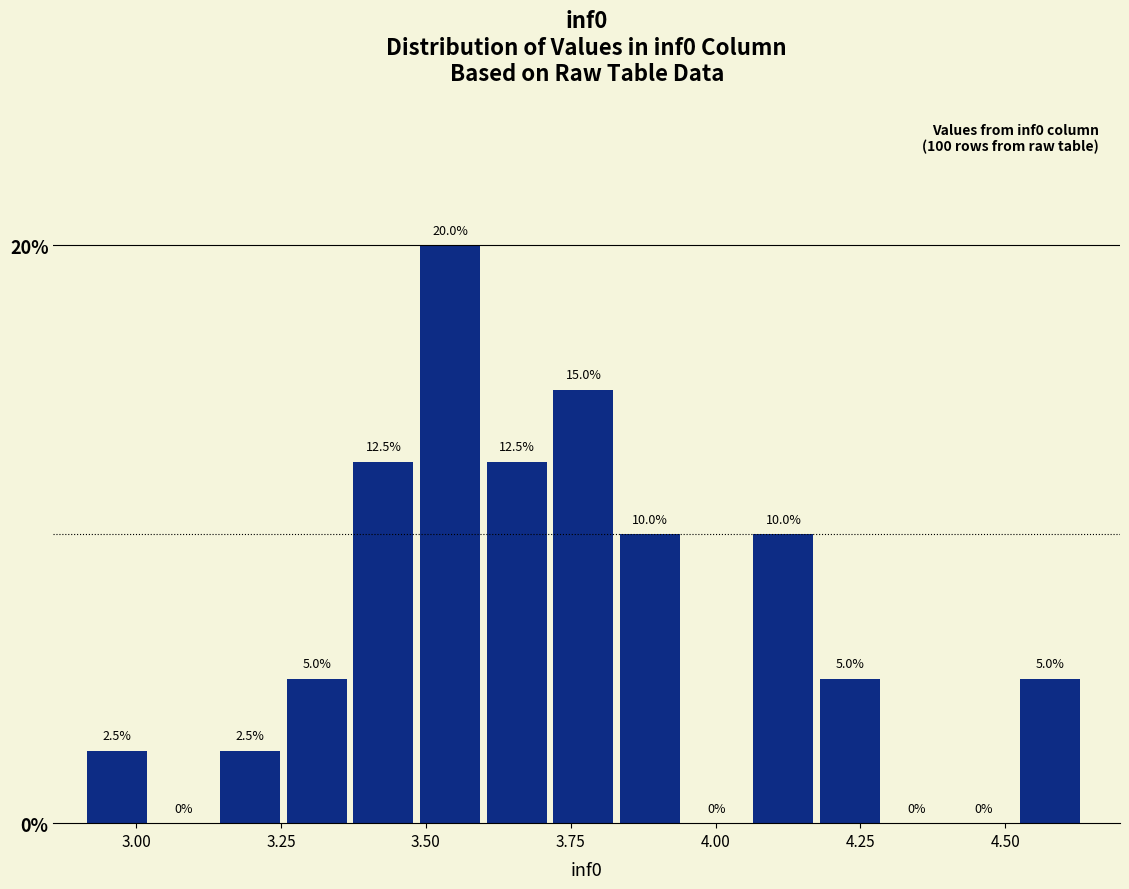

Read against the x-axis, roughly where is the centre of the tallest bar?

3.55